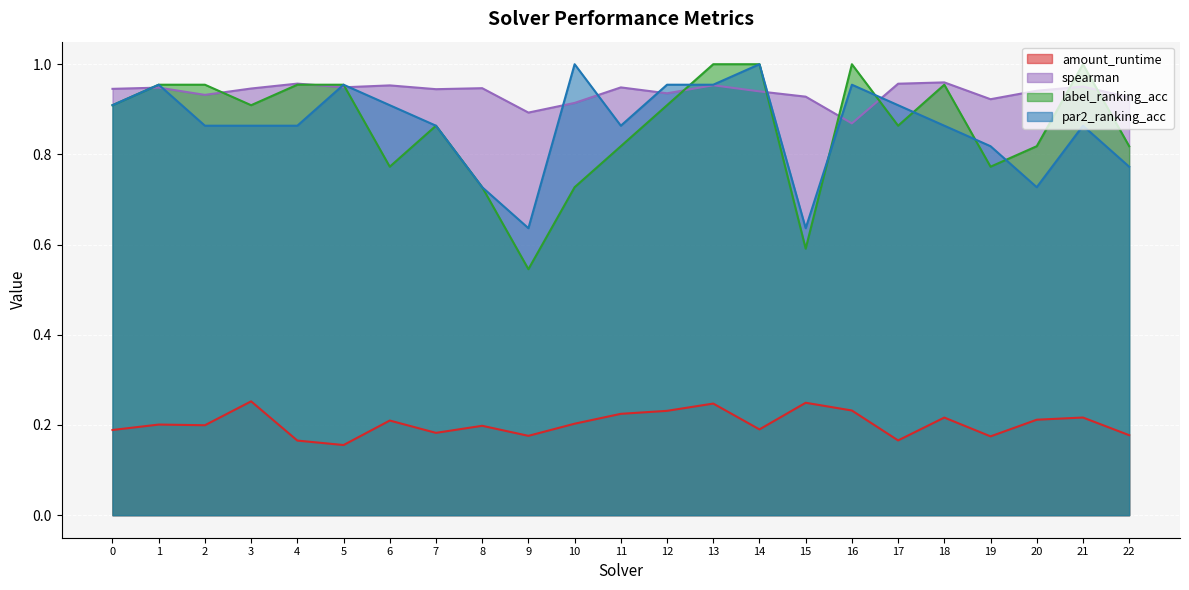

What is the difference between the highest and lowest values at 9?

0.7